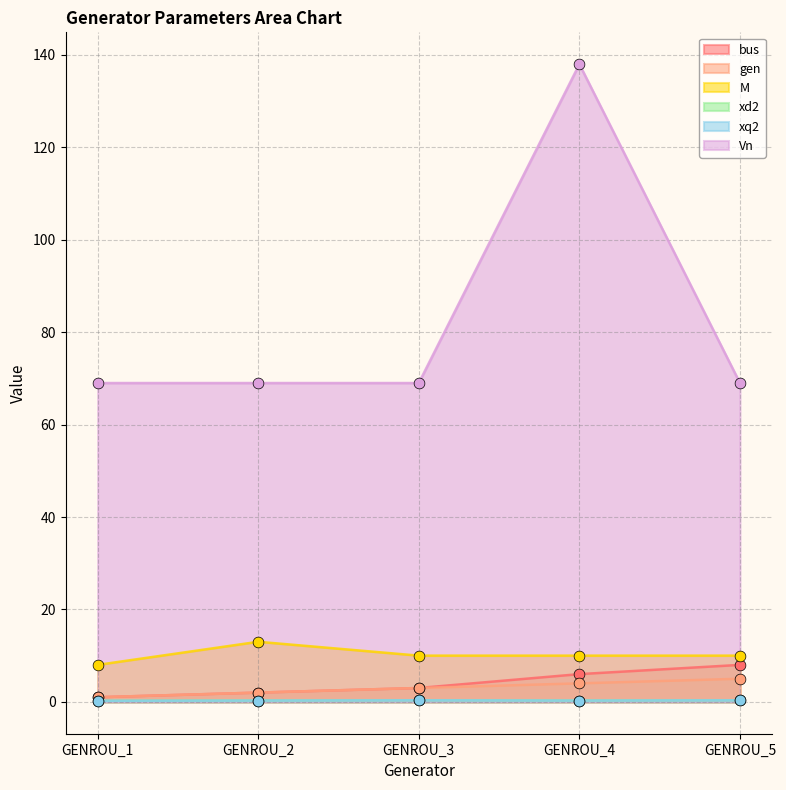

What are all the series names shown in the legend?

bus, gen, M, xd2, xq2, Vn